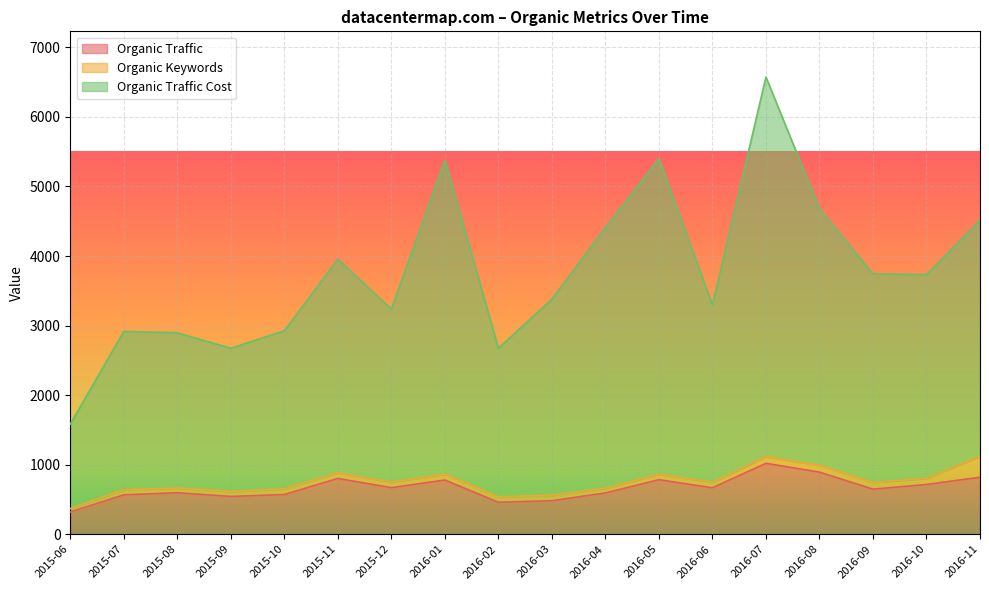

What is the spread (max minus min) of values at 2015-08?

2300